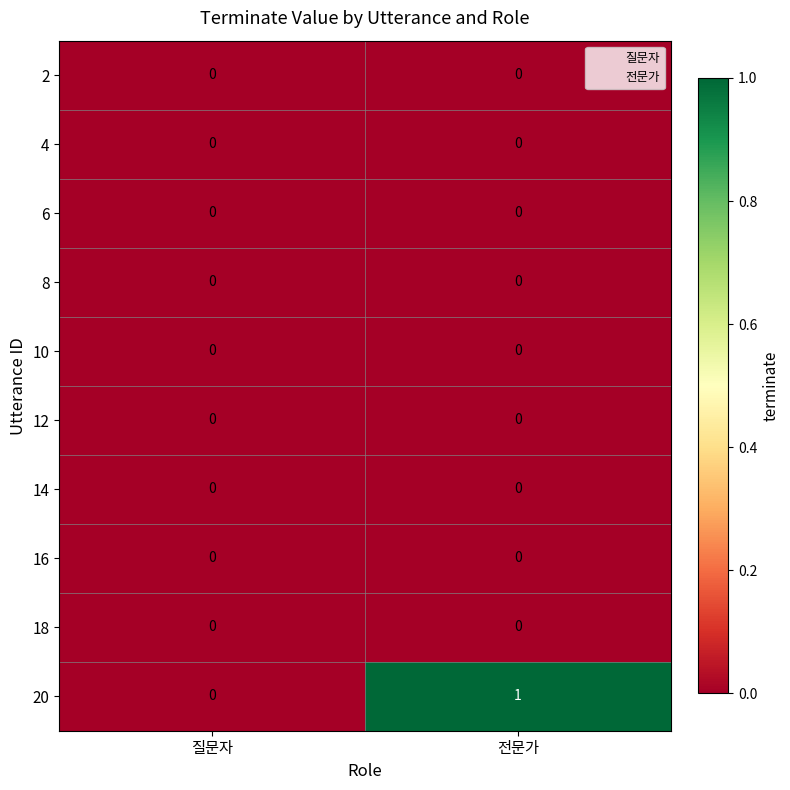

At which category is the sum across all series the highest?

전문가